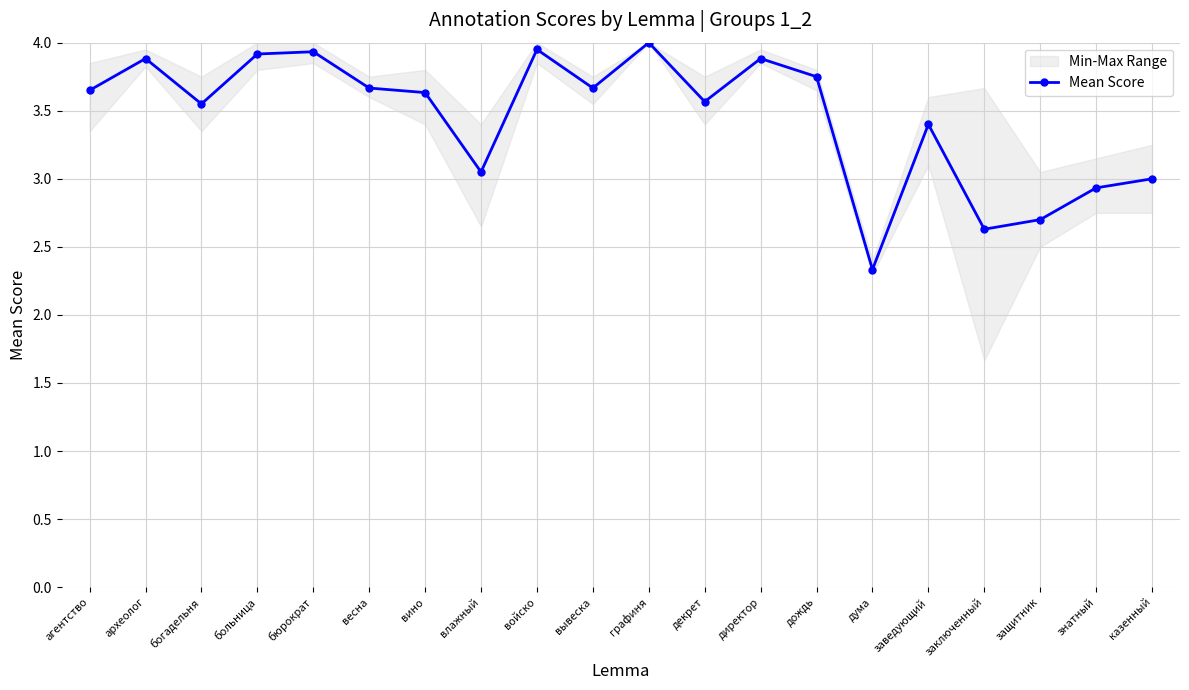

Is it true that the value at дождь is 3.8?

True